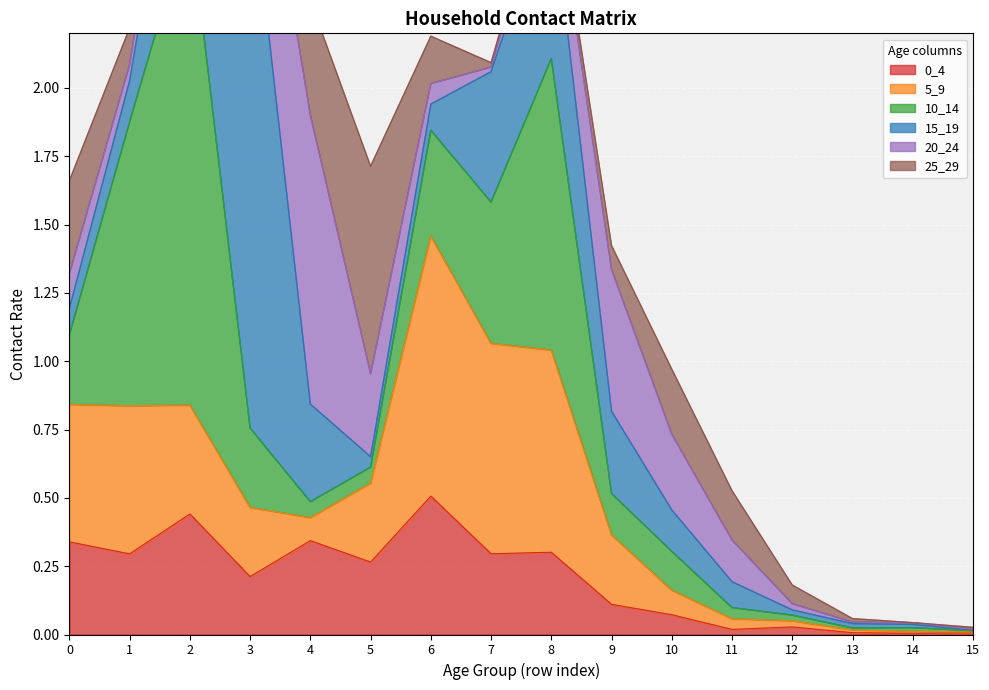

What is the difference between the highest and lowest values at 3?

1.9